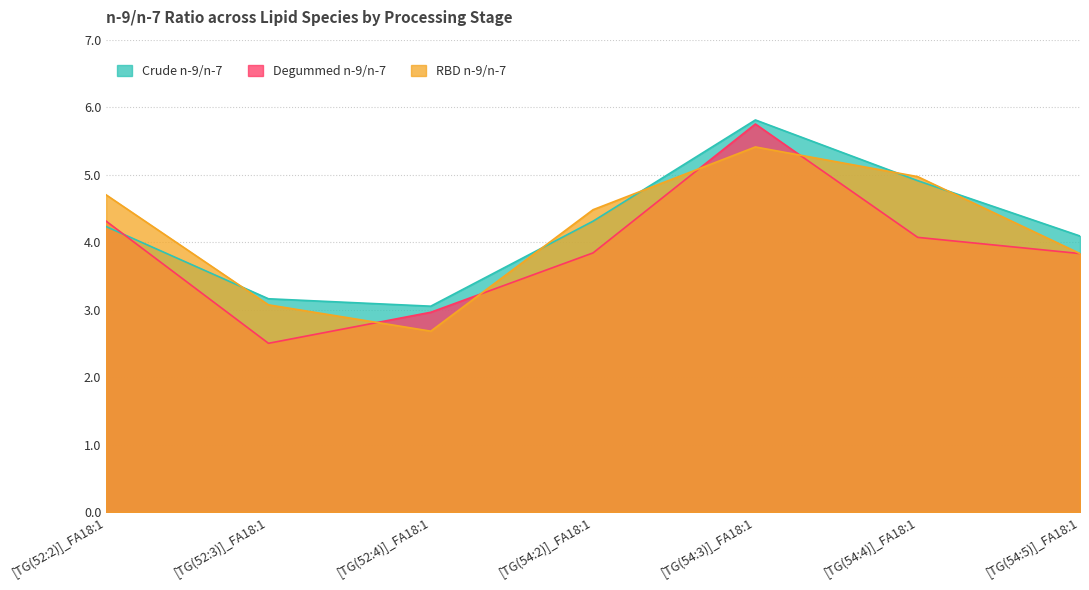

True or false: Degummed n-9/n-7 and RBD n-9/n-7 cross at least once.

True